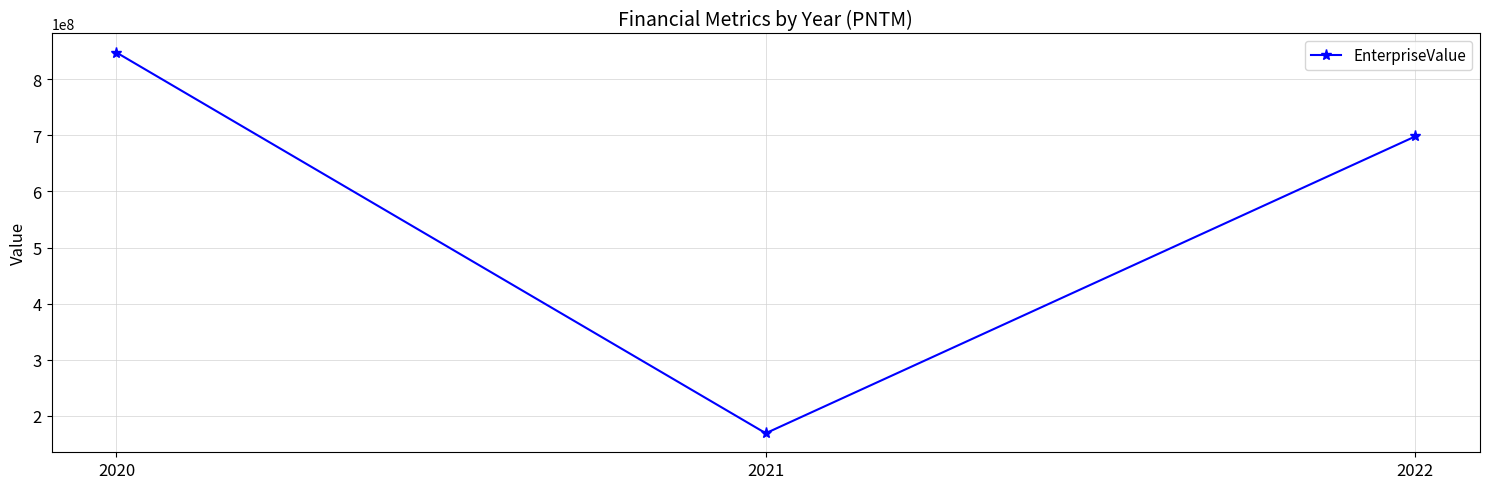

List the labels in order of value, smallest first.

2021, 2022, 2020